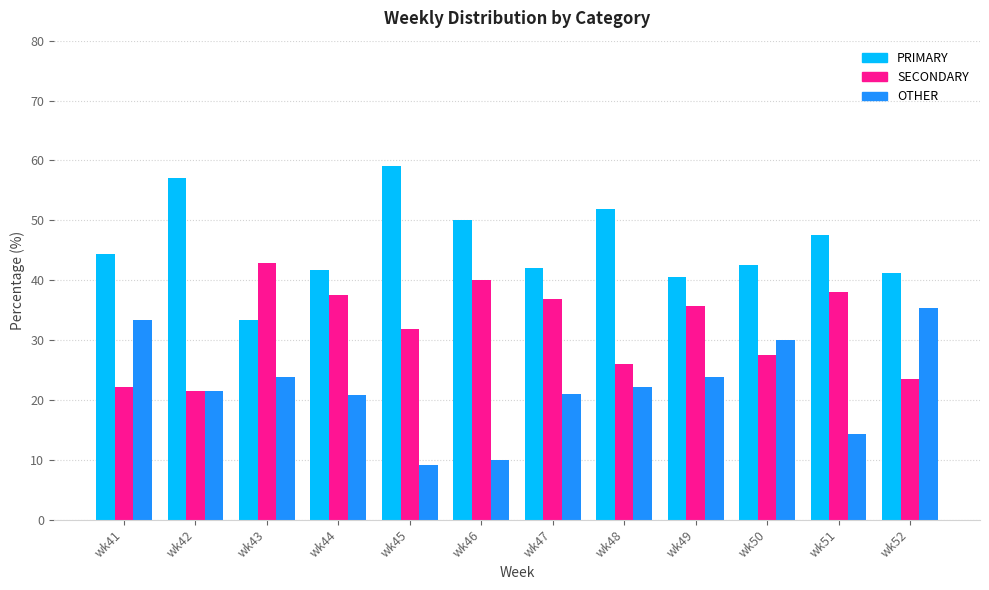

How many bars are there in each group?

3